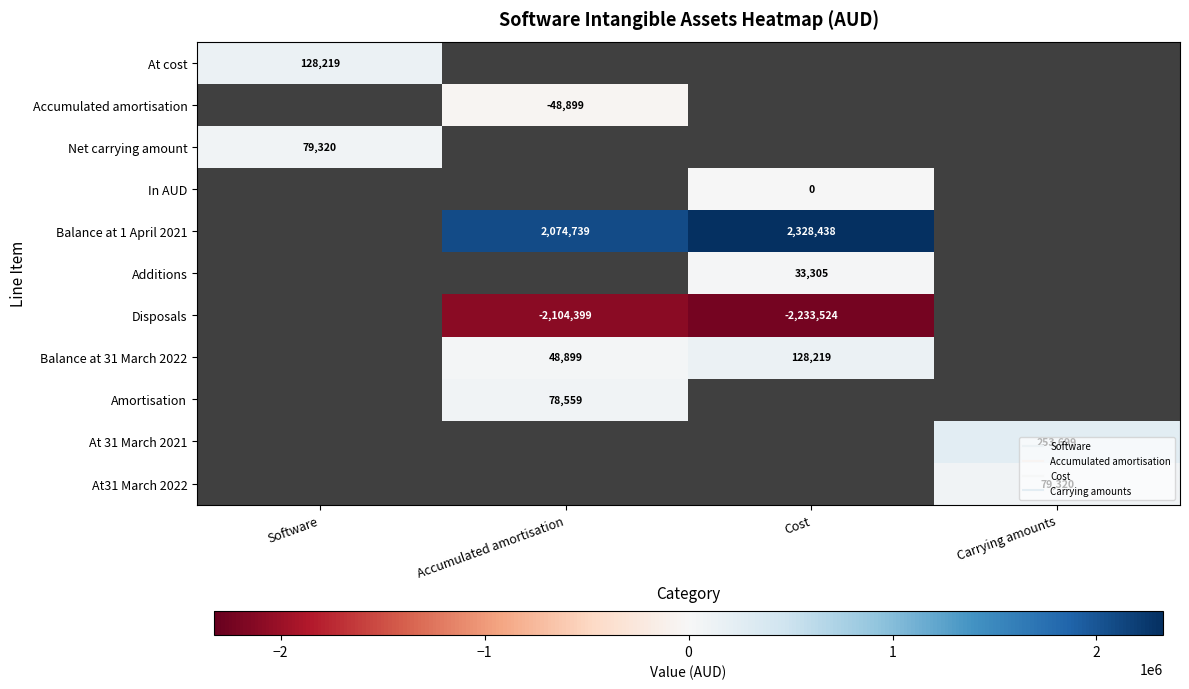

Which category has the lowest value across all series?

Cost